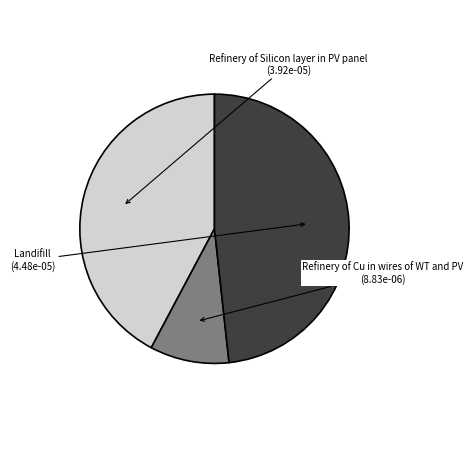

Is there any slice that represents more than half of the pie?

No